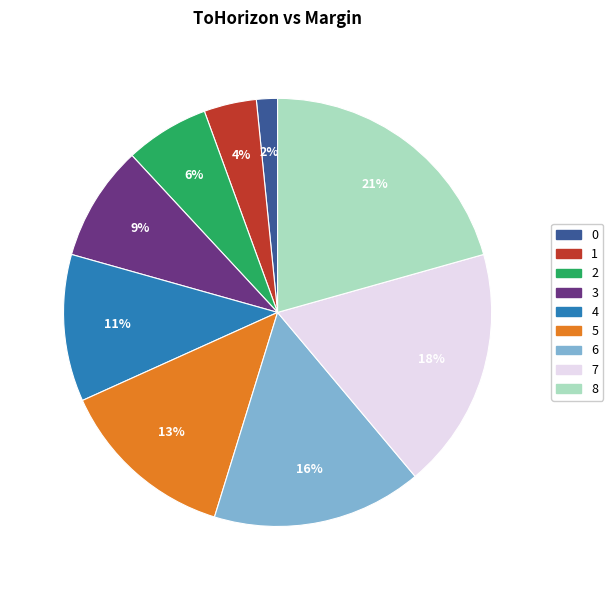

What is the largest slice in the pie chart?

8